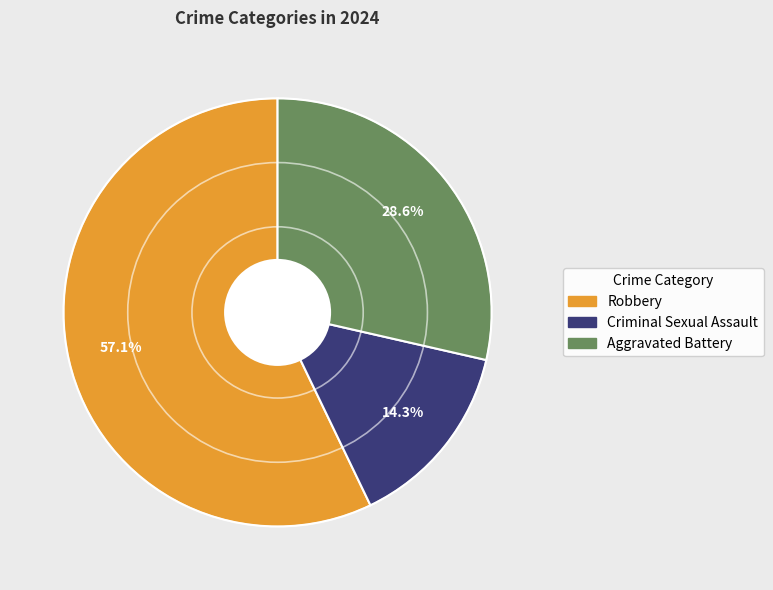

Is there any slice that represents more than half of the pie?

Yes